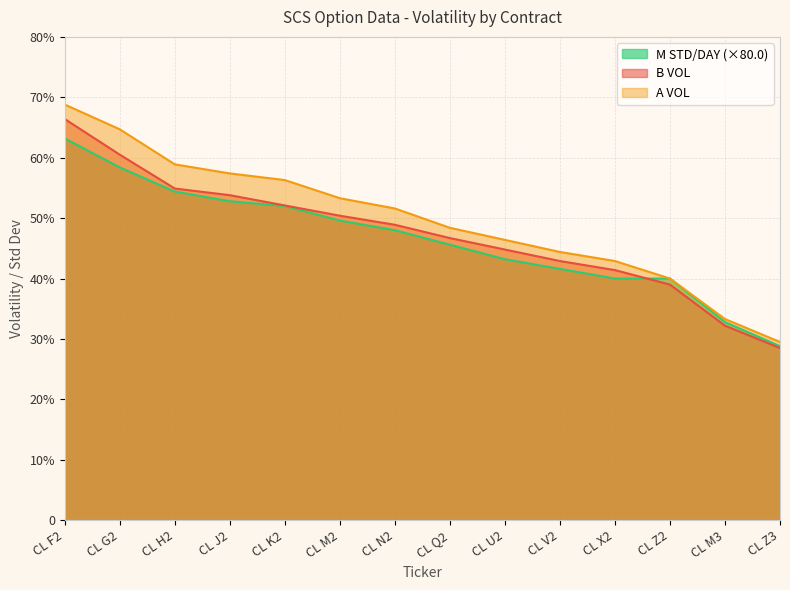

Reading left to right, list all the values displayed in this chart.

B VOL: 66.4	60.5	54.9	53.8	52.1	50.4	48.9	46.7	44.8	42.9	41.4	39.0	32.2	28.5
A VOL: 68.8	64.7	58.9	57.4	56.3	53.3	51.6	48.4	46.4	44.4	42.9	40.0	33.3	29.5
M STD/DAY: 63.2	58.4	54.4	52.8	52.0	49.6	48.0	45.6	43.2	41.6	40.0	40.0	32.8	28.8